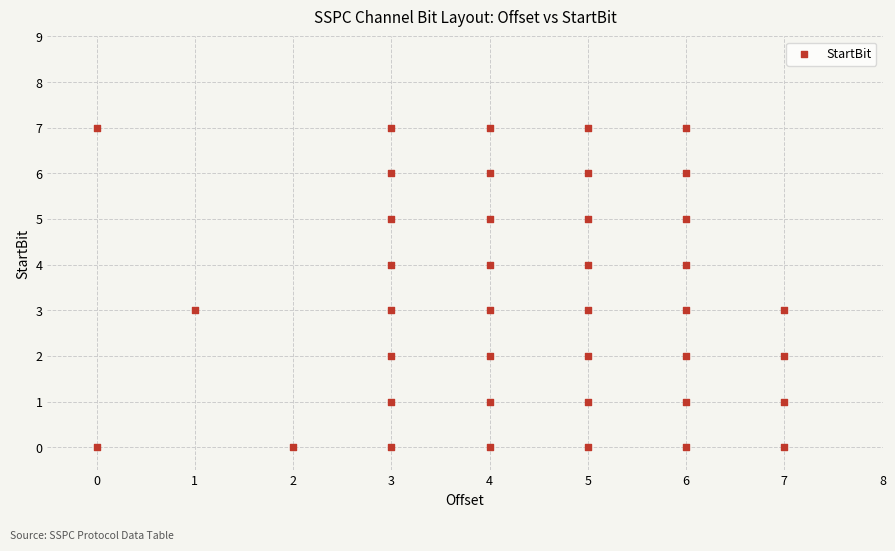

What is the range of Y values (max minus min)?

7